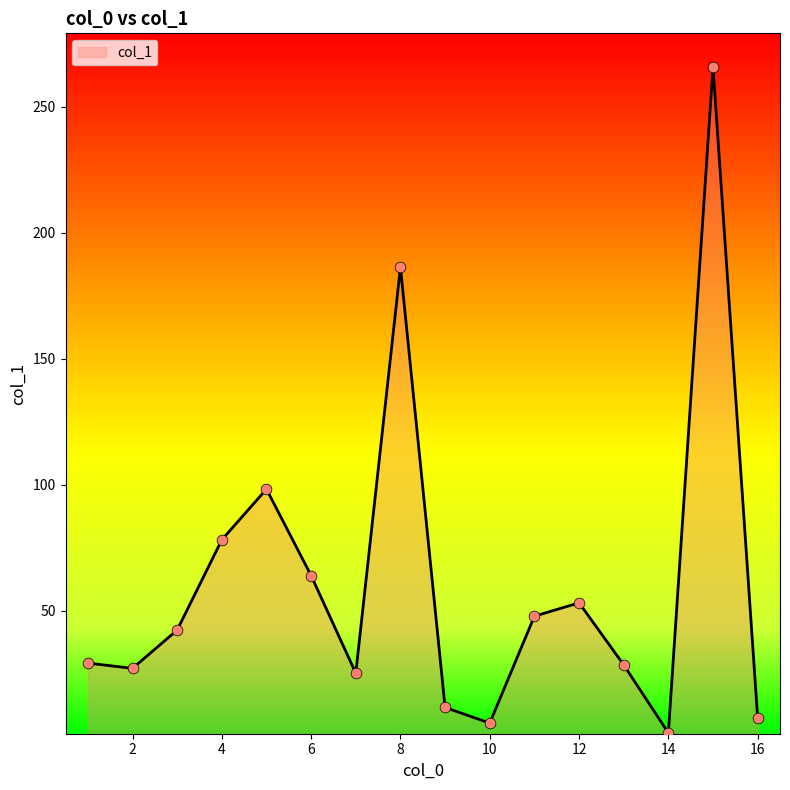

What is the greatest value displayed?

265.8